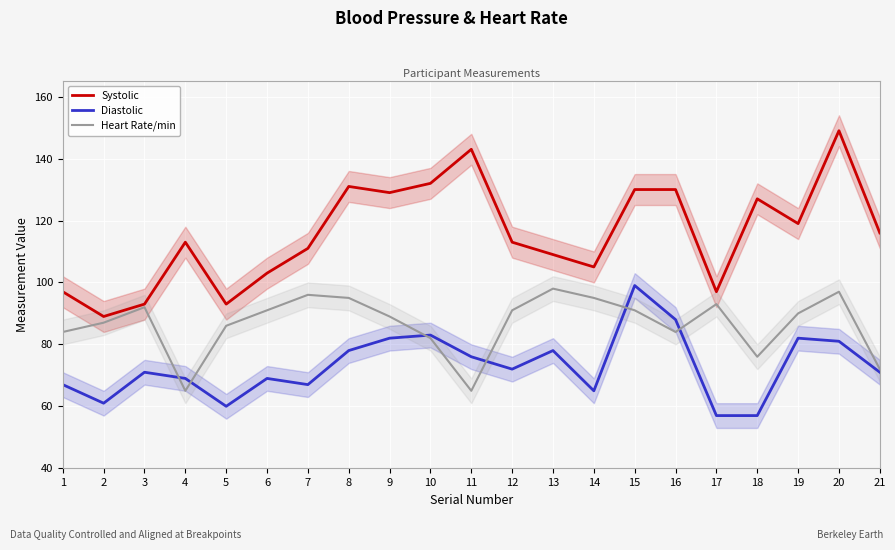

What is the total value across all series at 9?

300